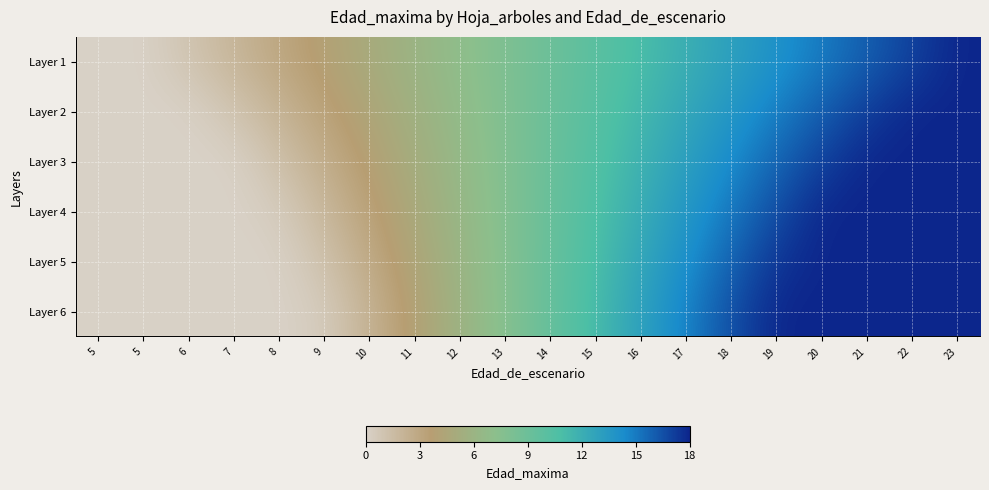

Between 10 and 22, which is larger?

22